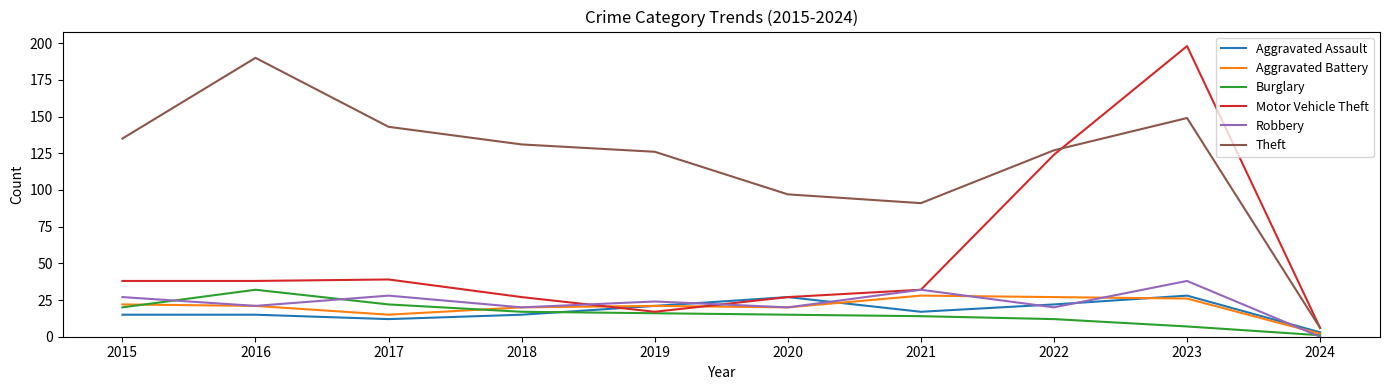

Count the number of data series in this chart.

6